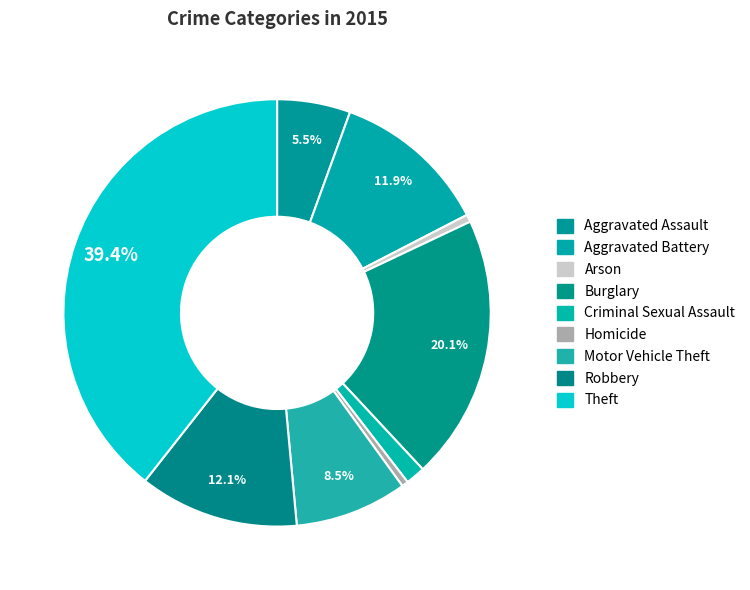

What is the change in value from Aggravated Assault to Robbery?

+93